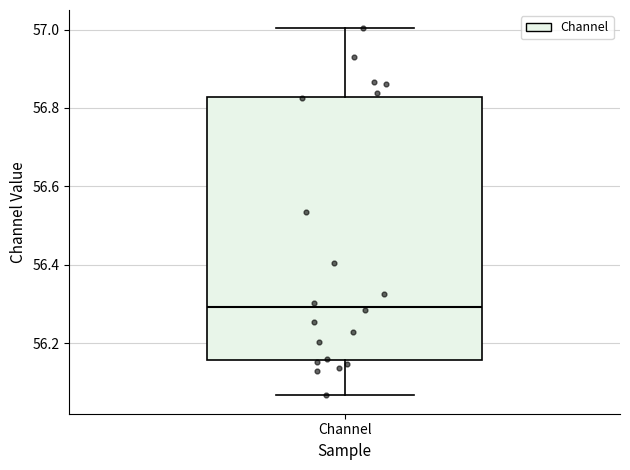

Where does the median line of the box for Channel sit on the y-axis? The values are not printed on the chart, so give them approximately, as read against the axis.

56.30